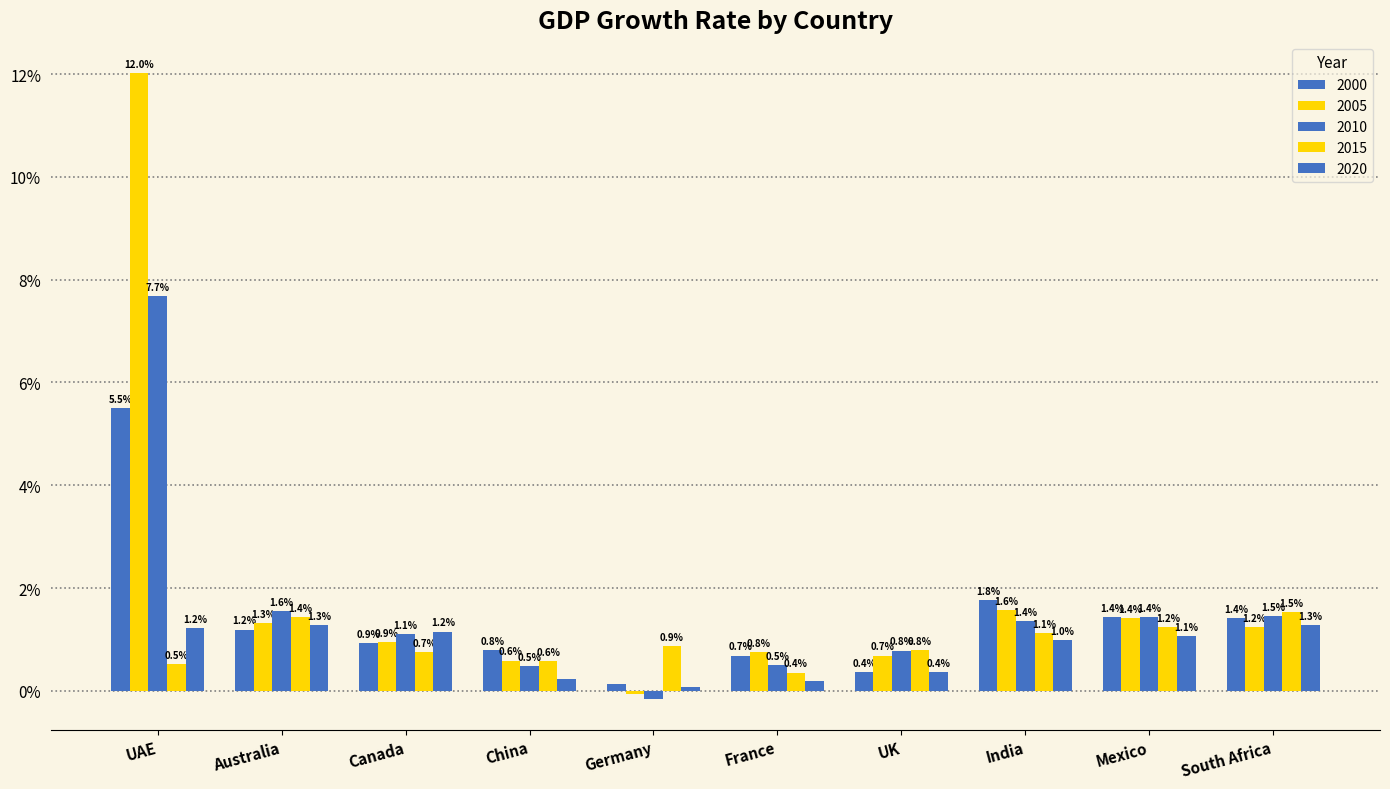

How many groups of bars are there?

10